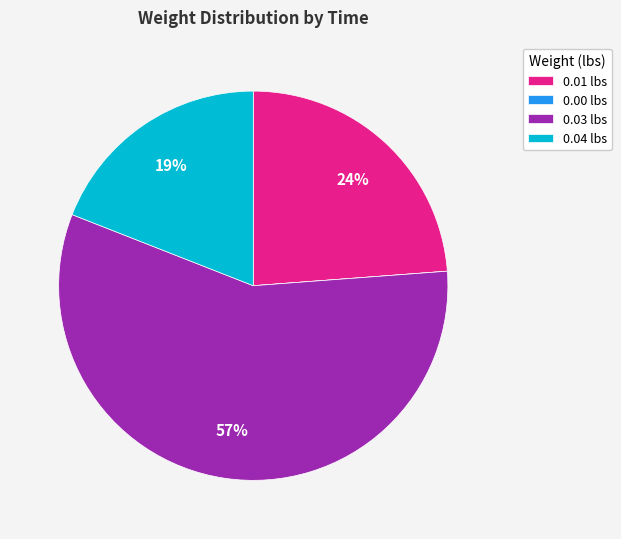

Is the sum of 0.03 lbs and 0.04 lbs greater than half?

Yes